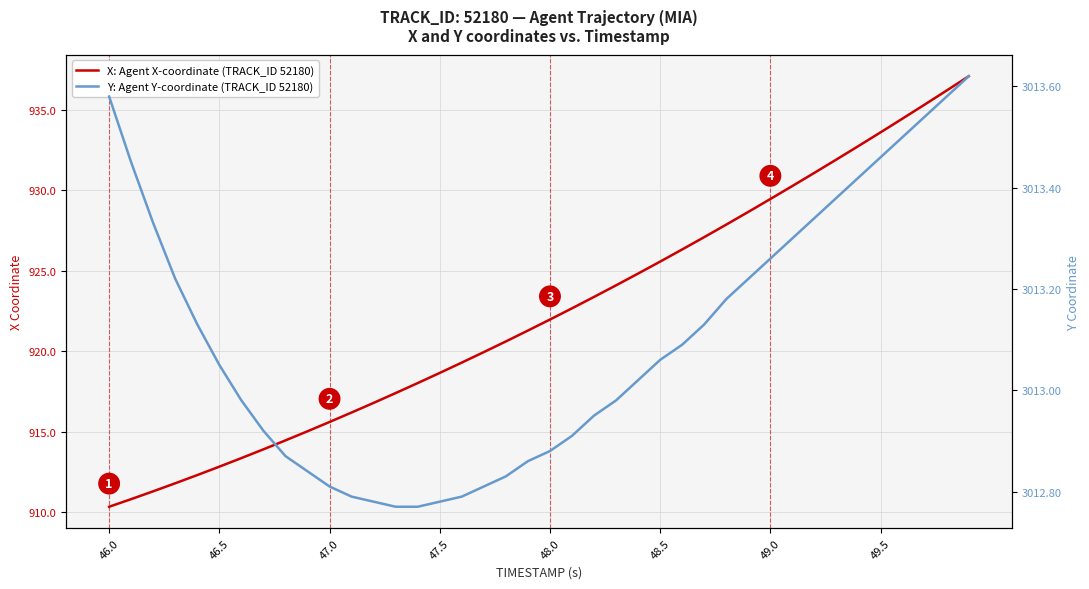

Which series has the widest spread of values?

X: Agent X-coordinate (TRACK_ID 52180)